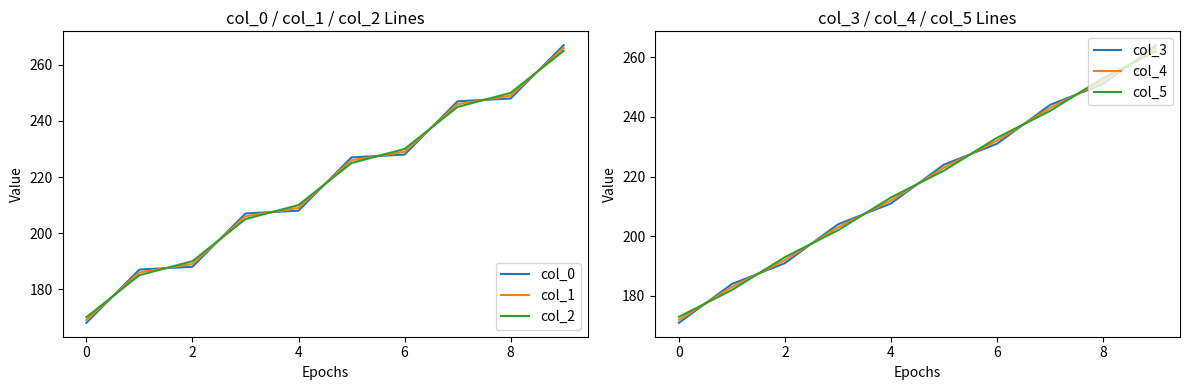

Which category has the highest value in the col_0 series?

9